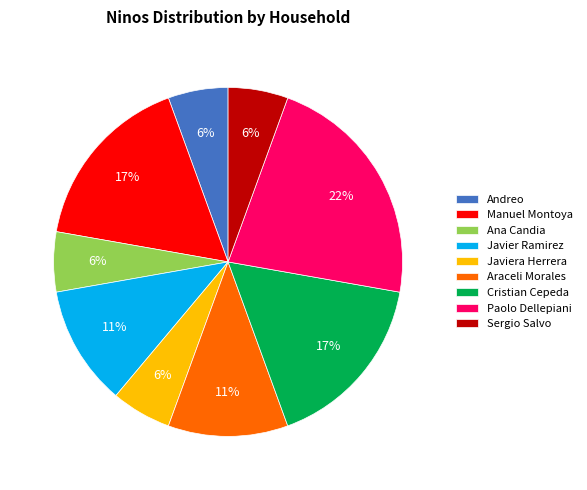

Does Andreo represent more than half of the total?

No